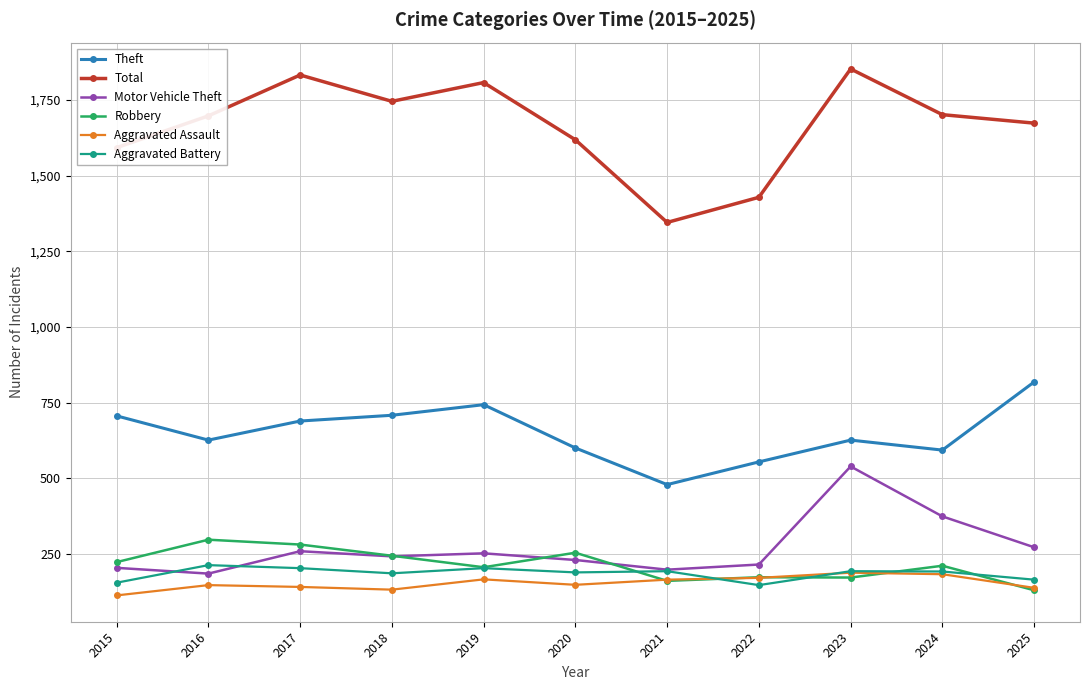

True or false: Total and Robbery cross at least once.

False